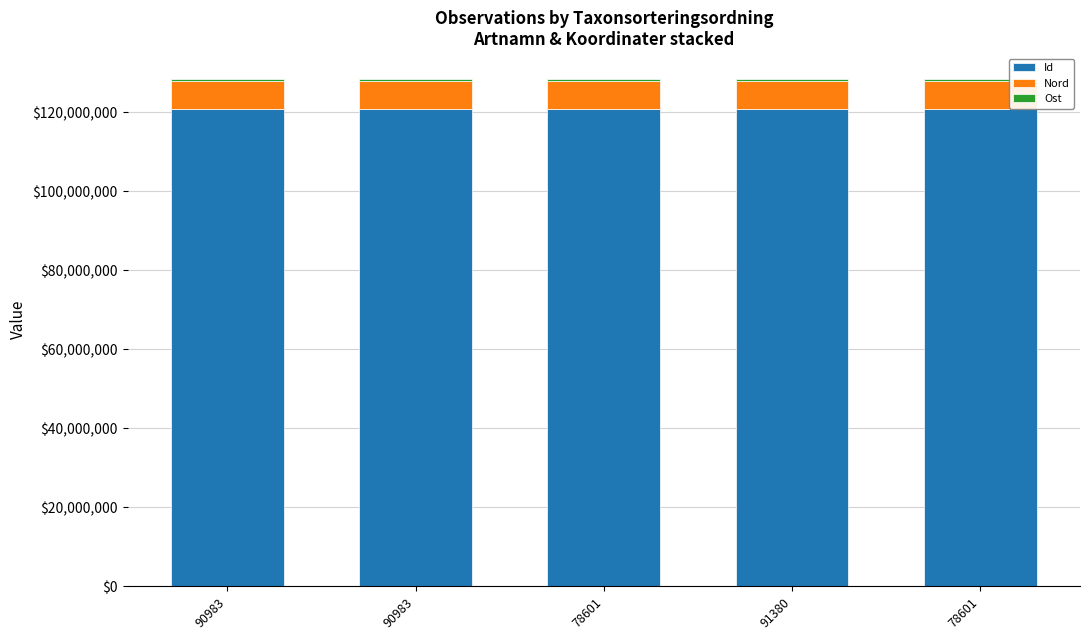

Are the bars horizontal?

No